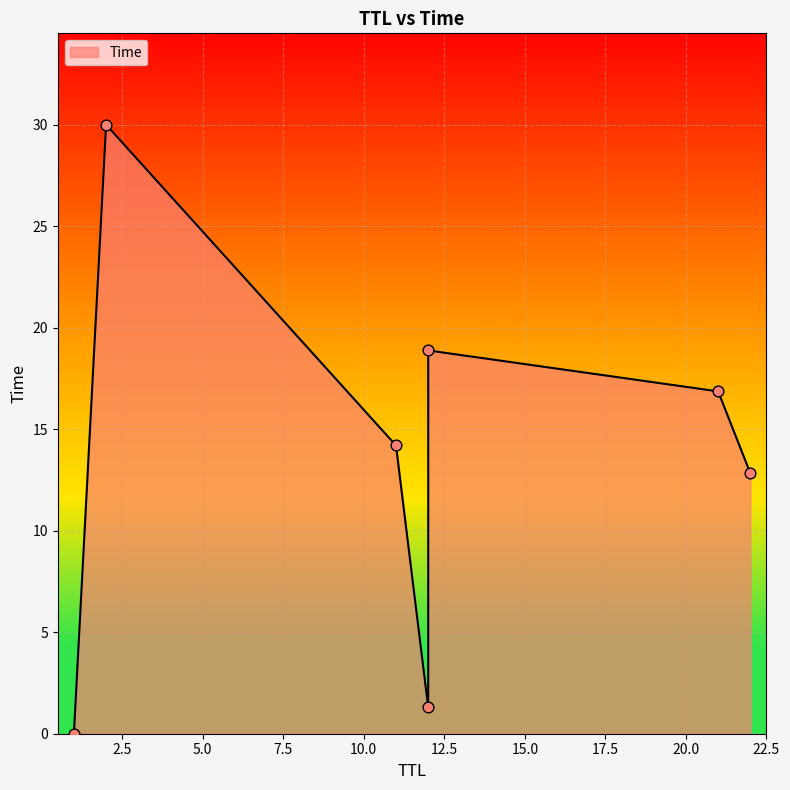

What is the ratio of the value at 2 to the value at 22?

2.3